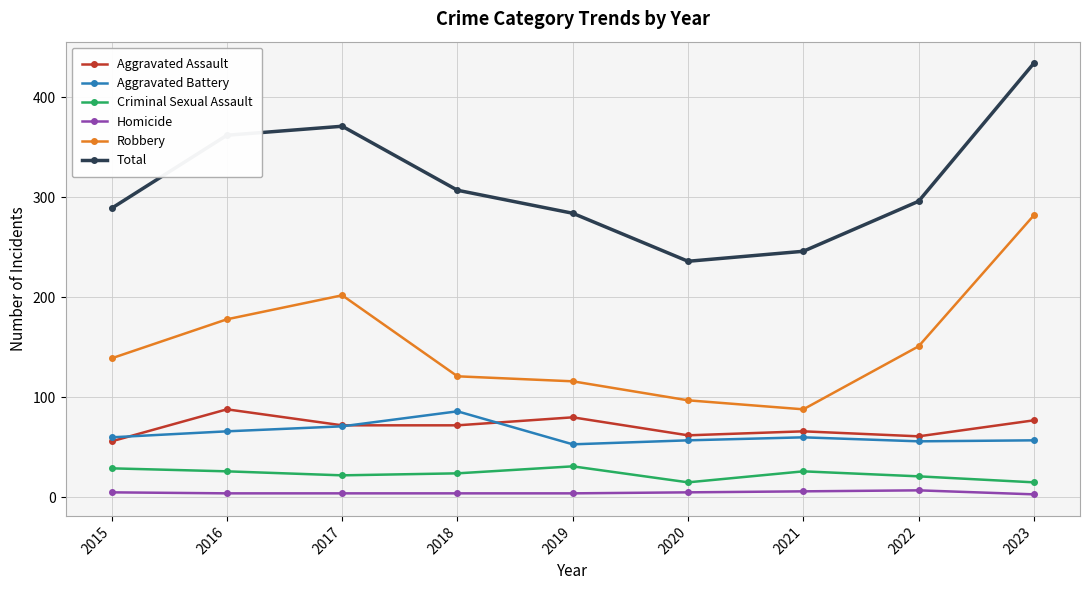

What is the maximum value shown in the chart?

434